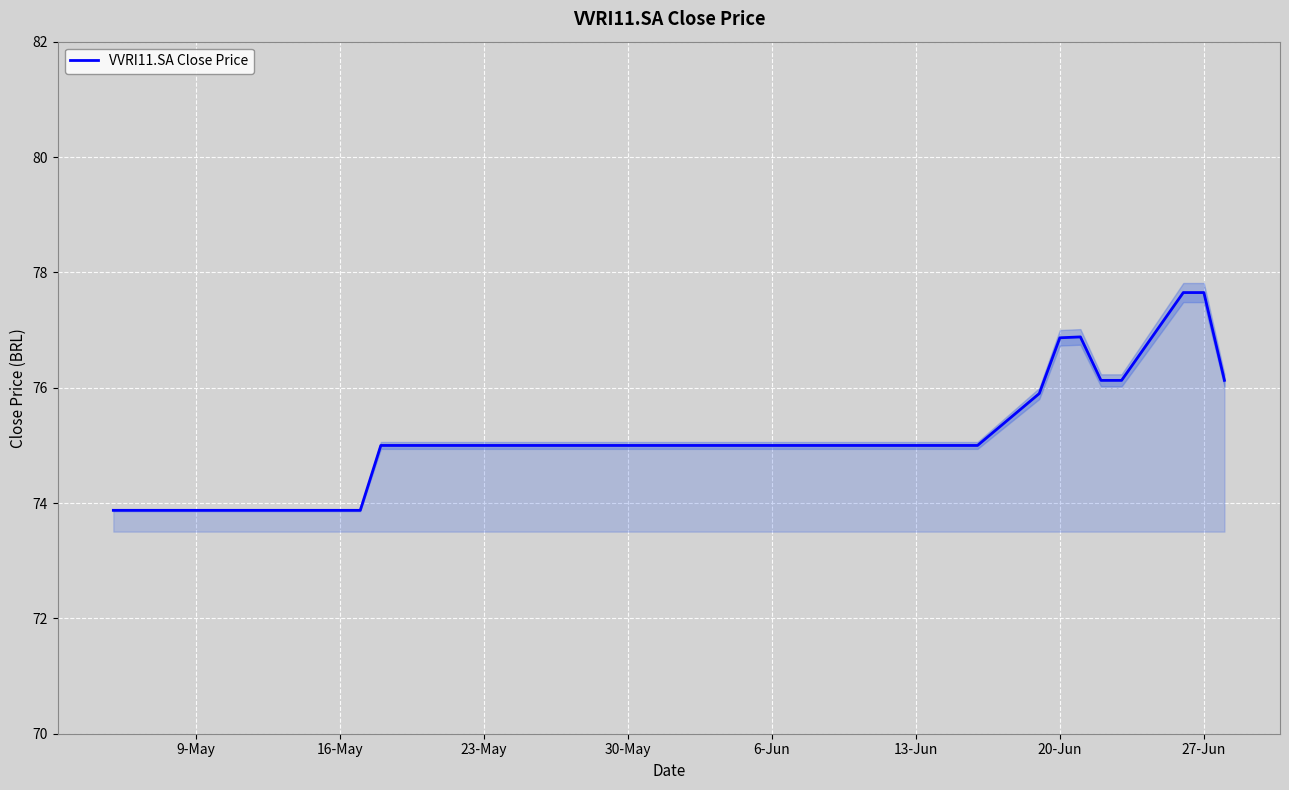

How many points are higher than both their immediate neighbors (excluding endpoints)?

1